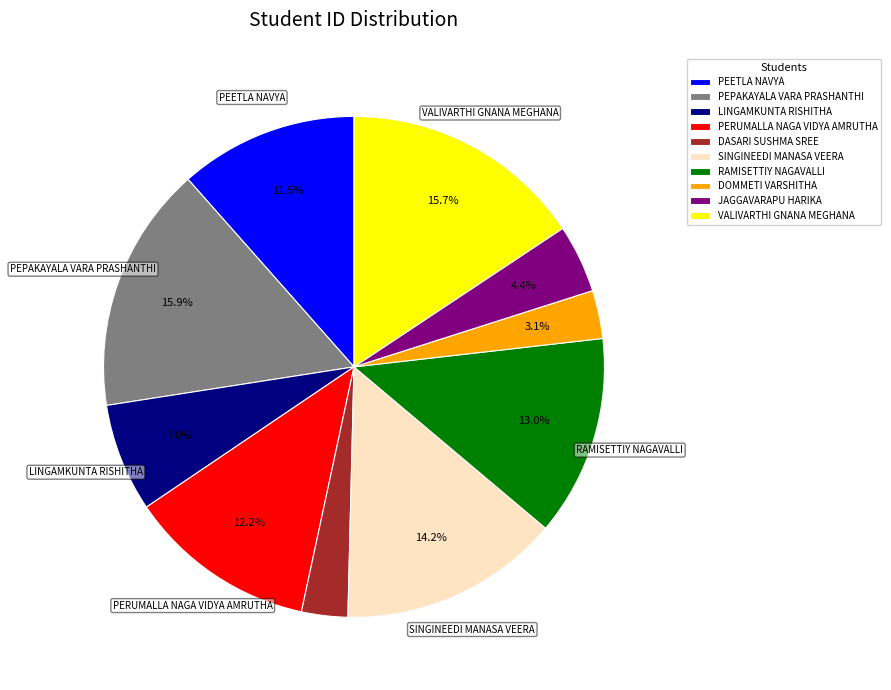

To the nearest percent, what is the difference between the VALIVARTHI GNANA MEGHANA and PEETLA NAVYA slice percentages?

4%